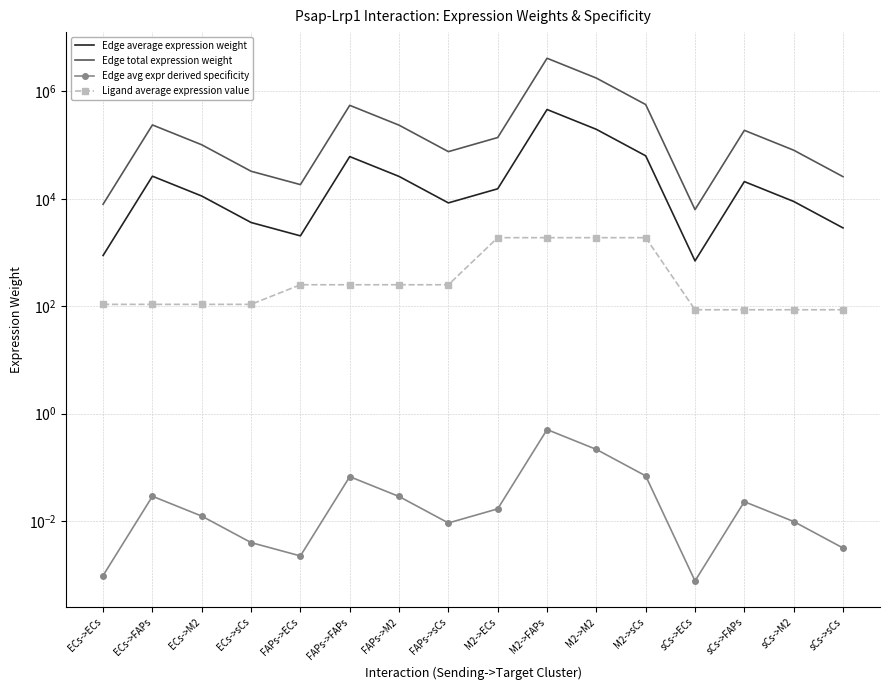

At which label does Edge average expression weight reach its minimum?

sCs->ECs